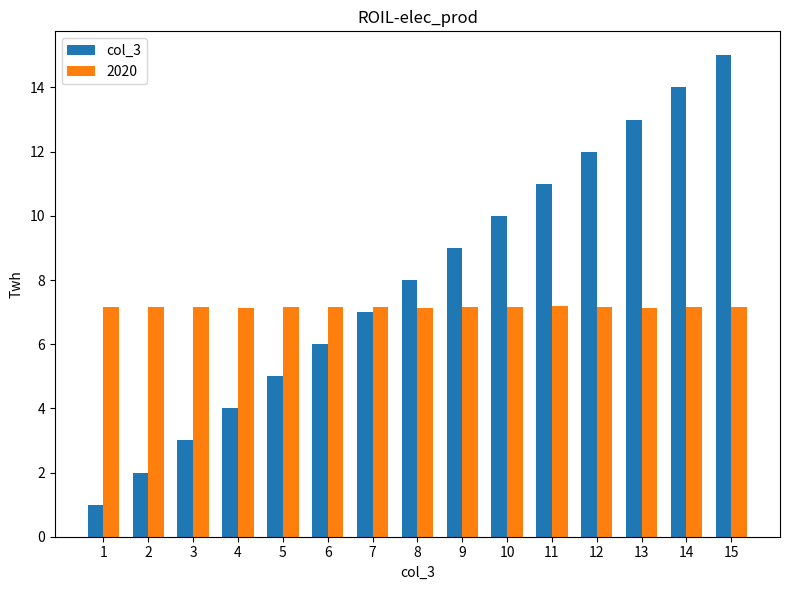

What is the difference between the highest and lowest values at 5?

2.2